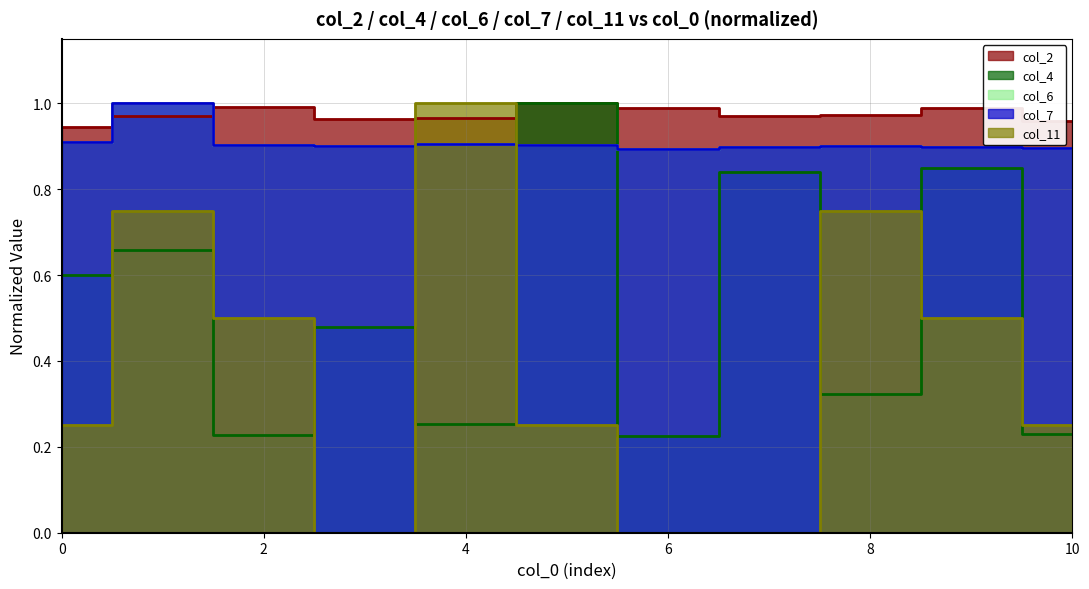

What is the sum of the col_7 values at 1 and 6?

1.9